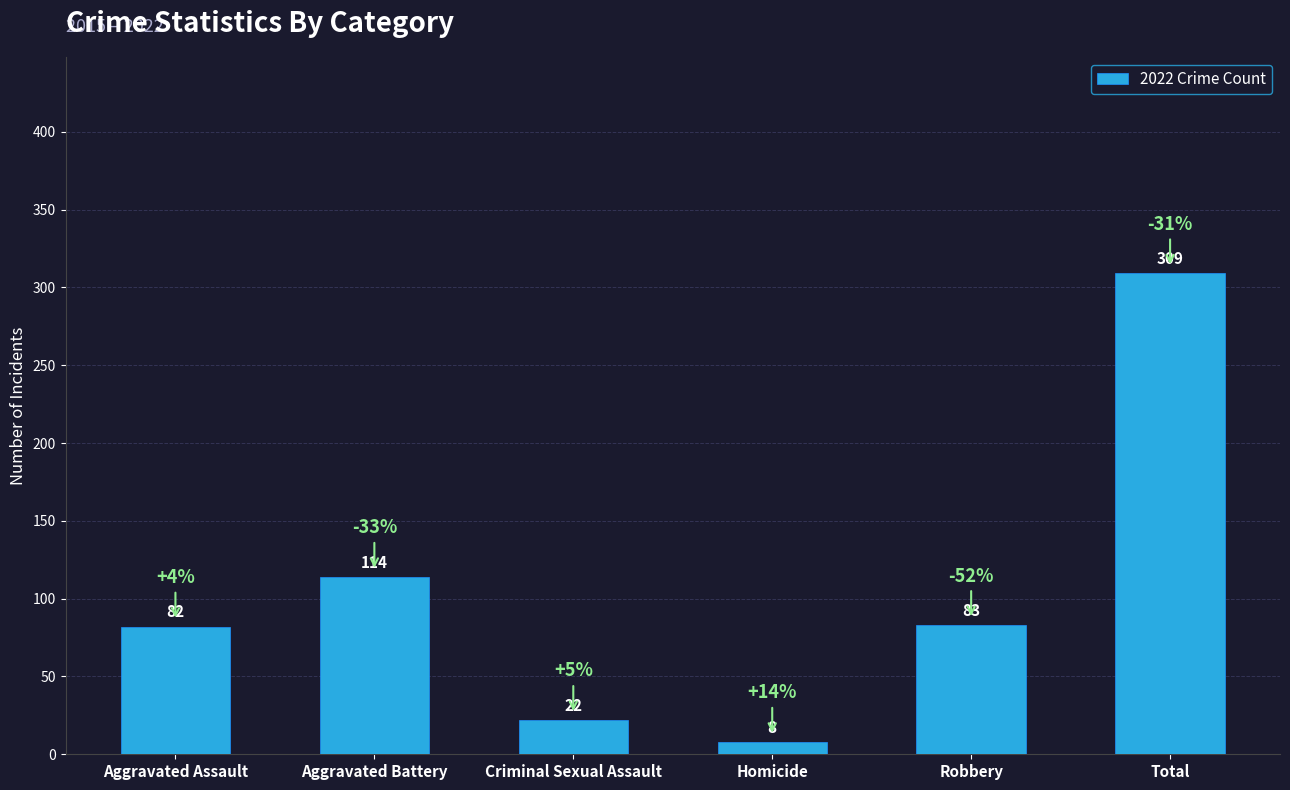

What is the greatest value displayed?

309